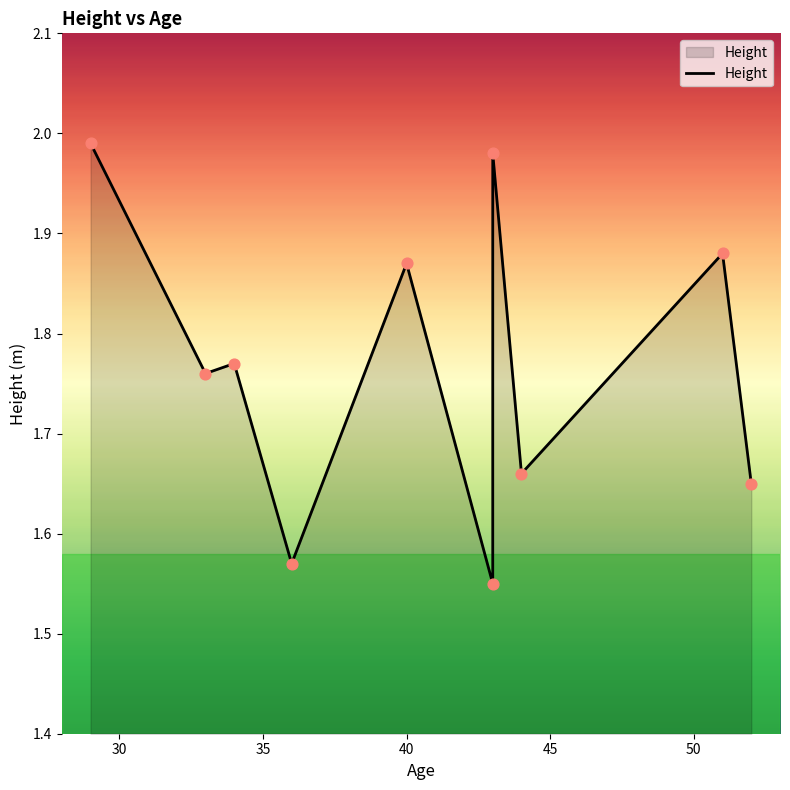

What is the ratio of the value at 35 to the value at 40?

1.1